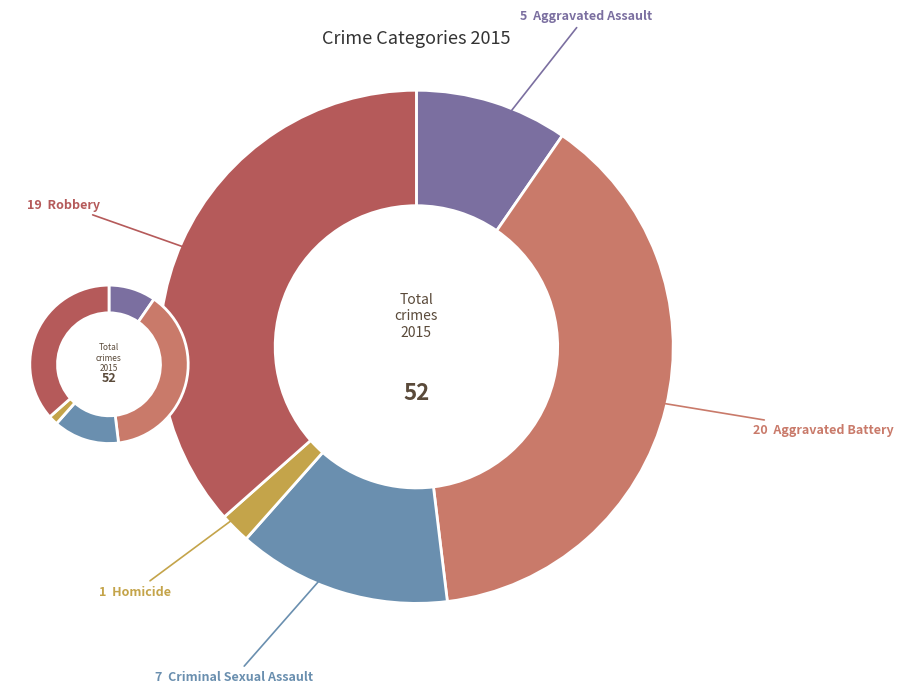

How many segments does this pie chart have?

5